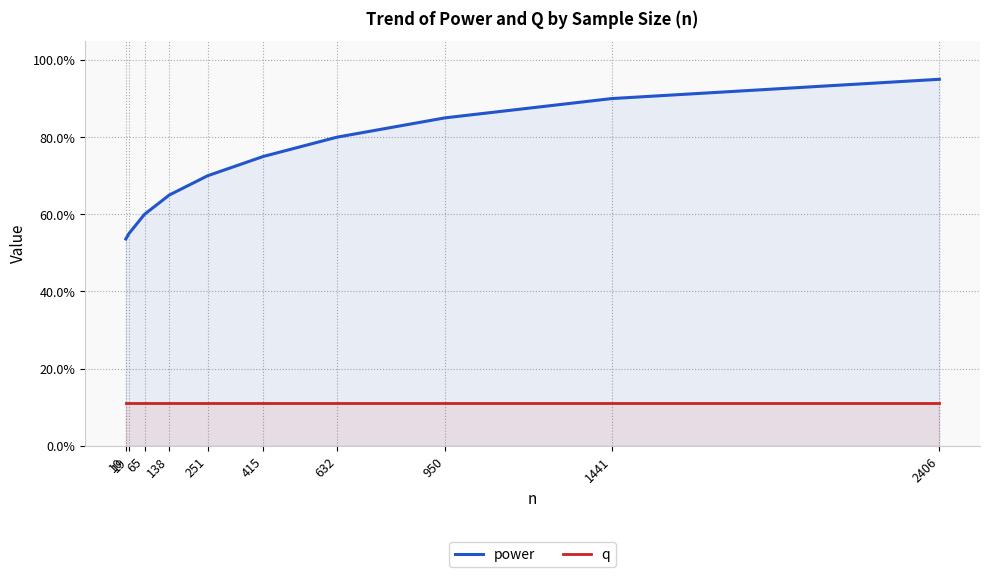

True or false: power and q intersect in this chart.

False